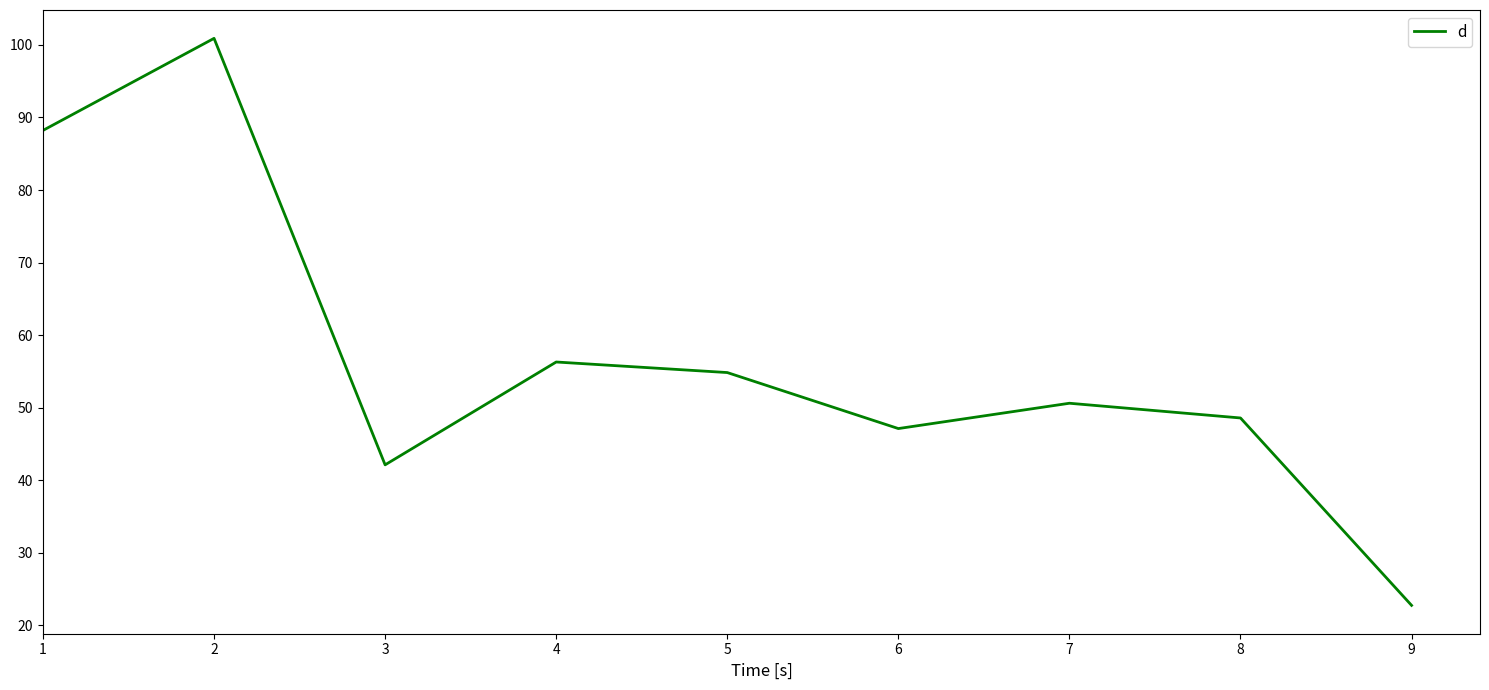

At which label does the data first exceed 50?

1